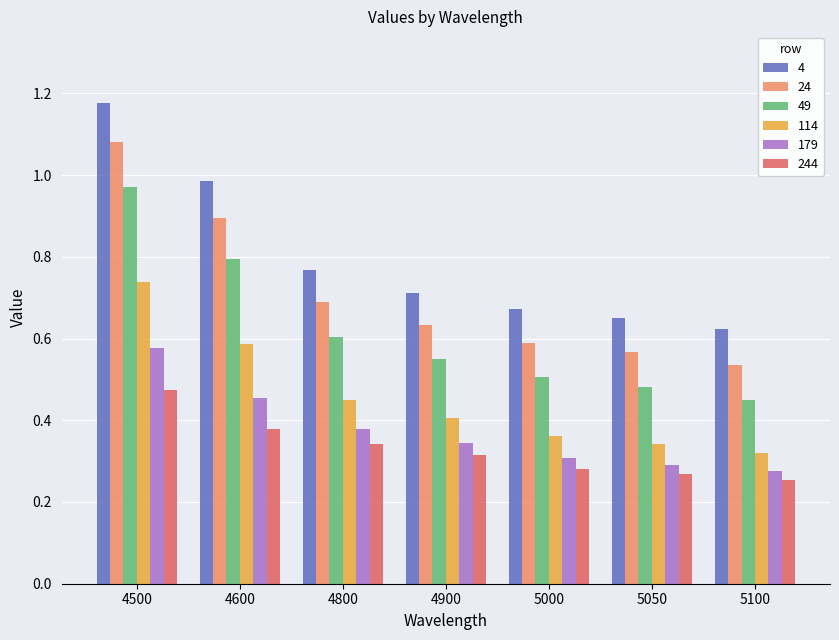

What is the total value across all series at 4600?

4.1